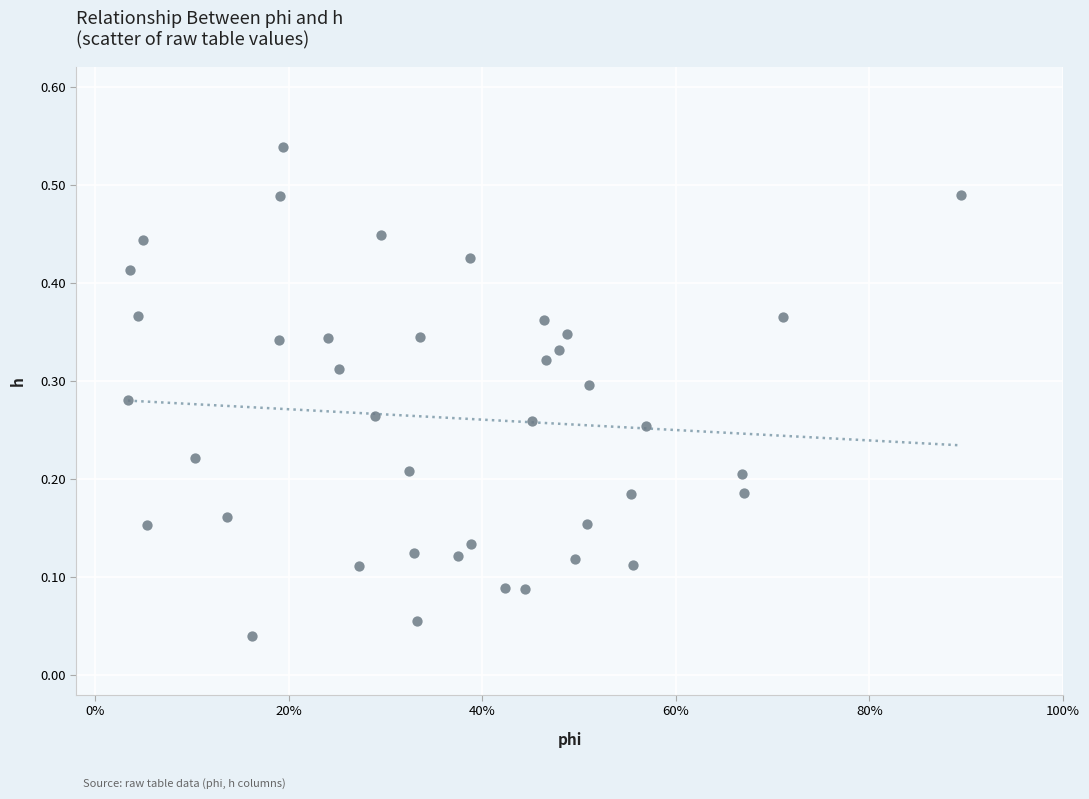

What is the range of X values (max minus min)?

0.9